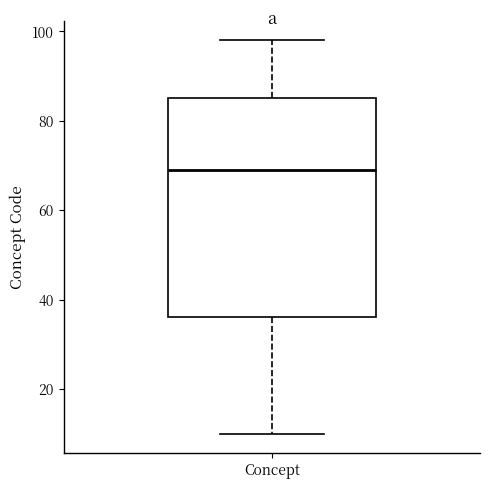

Where does the upper whisker of the box for Concept end on the y-axis? The values are not printed on the chart, so give them approximately, as read against the axis.

98